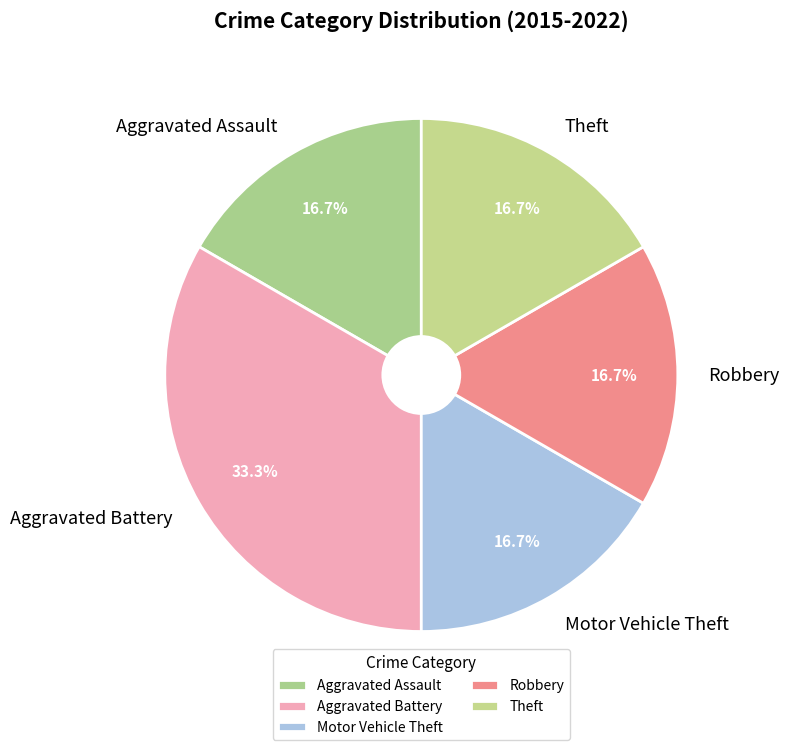

To the nearest percent, what is the combined percentage of Theft and Motor Vehicle Theft?

33%